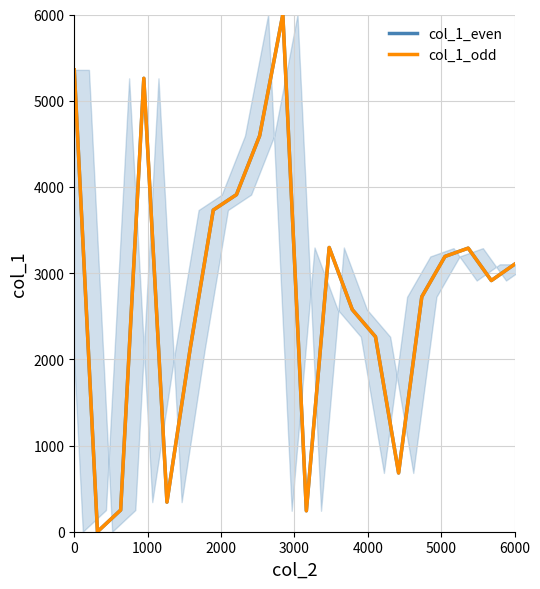

What is the sum of all col_1_odd values?

55857.3